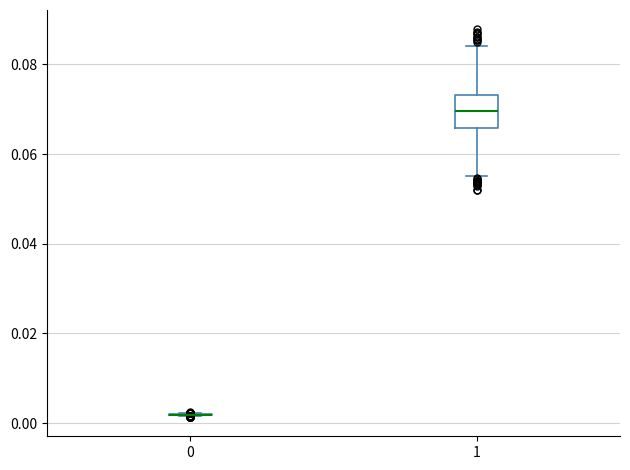

Reading left to right, read every box against the y-axis: the position of its median line, the range the box covers, and the ends of its whiskers. The values are not printed on the chart, so give them approximately, as read against the axis.

0: box collapsed to a line at 0.002, whiskers 0.002 to 0.002
1: median 0.070, box 0.066 to 0.074, whiskers 0.056 to 0.084